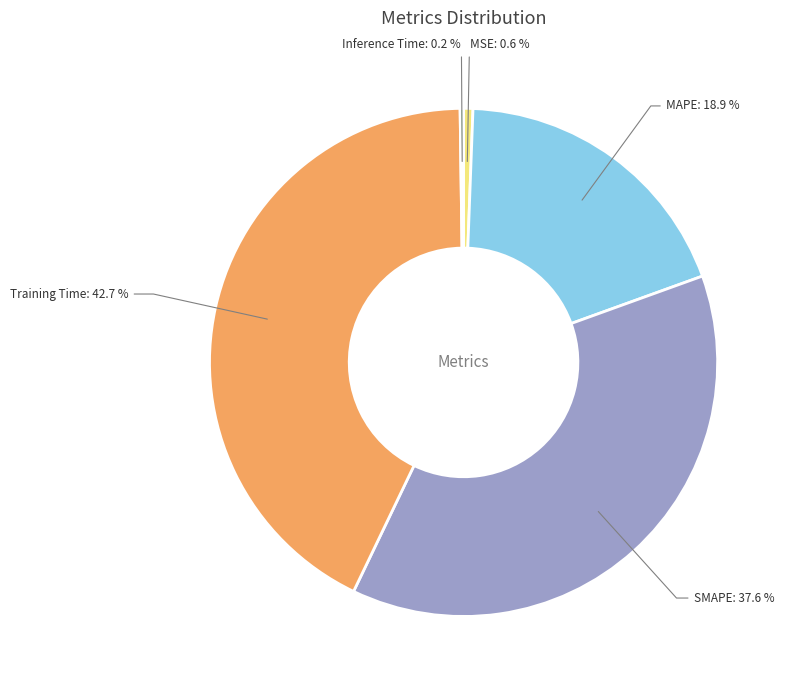

Is it true that Training Time is 33% of the pie?

False